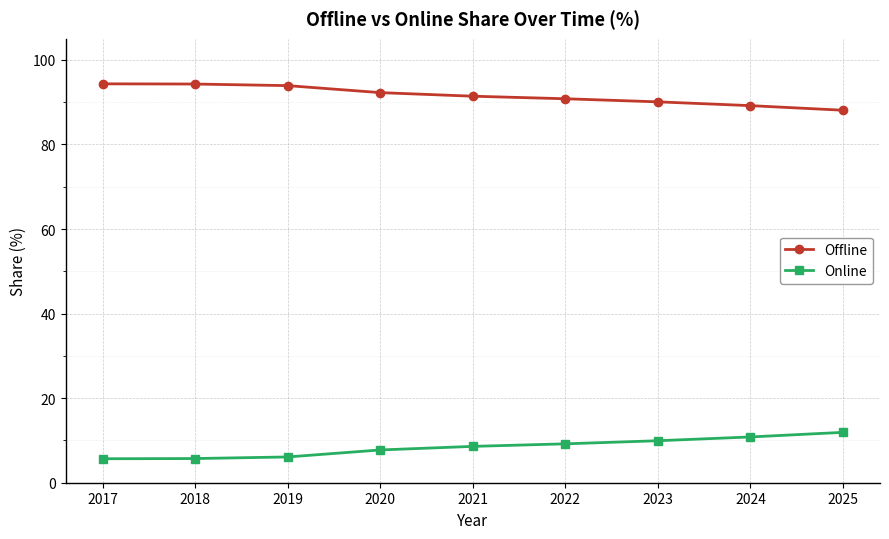

What is the value of the Online point at the 8th from the left?

10.8